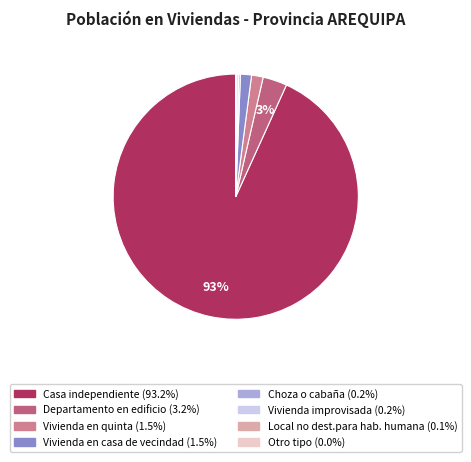

What is the smallest slice in the pie chart?

Otro tipo